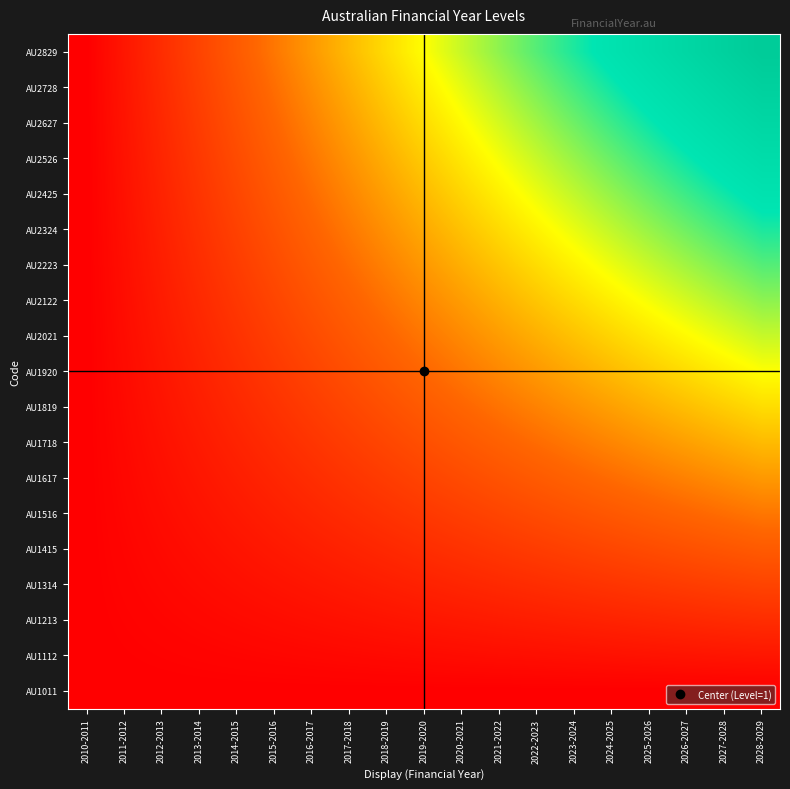

Reading left to right, transcribe all the data shown in this chart.

AU1011: 2010-2011=0.0	2011-2012=0.0	2012-2013=0.0	2013-2014=0.0	2014-2015=0.0	2015-2016=0.0	2016-2017=0.0	2017-2018=0.0	2018-2019=0.0	2019-2020=0.0	2020-2021=0.0	2021-2022=0.0	2022-2023=0.0	2023-2024=0.0	2024-2025=0.0	2025-2026=0.0	2026-2027=0.0	2027-2028=0.0	2028-2029=0.0
AU1112: 2010-2011=0.0	2011-2012=27.7	2012-2013=55.4	2013-2014=83.1	2014-2015=110.8	2015-2016=138.5	2016-2017=166.2	2017-2018=193.9	2018-2019=221.6	2019-2020=249.3	2020-2021=277.0	2021-2022=304.7	2022-2023=332.4	2023-2024=360.1	2024-2025=387.8	2025-2026=415.5	2026-2027=443.2	2027-2028=470.9	2028-2029=498.6
AU1213: 2010-2011=0.0	2011-2012=55.4	2012-2013=110.8	2013-2014=166.2	2014-2015=221.6	2015-2016=277.0	2016-2017=332.4	2017-2018=387.8	2018-2019=443.2	2019-2020=498.6	2020-2021=554.0	2021-2022=609.4	2022-2023=664.8	2023-2024=720.2	2024-2025=775.6	2025-2026=831.0	2026-2027=886.4	2027-2028=941.8	2028-2029=997.2
AU1314: 2010-2011=0.0	2011-2012=83.1	2012-2013=166.2	2013-2014=249.3	2014-2015=332.4	2015-2016=415.5	2016-2017=498.6	2017-2018=581.7	2018-2019=664.8	2019-2020=747.9	2020-2021=831.0	2021-2022=914.1	2022-2023=997.2	2023-2024=1080.3	2024-2025=1163.4	2025-2026=1246.5	2026-2027=1329.6	2027-2028=1412.7	2028-2029=1495.8
AU1415: 2010-2011=0.0	2011-2012=110.8	2012-2013=221.6	2013-2014=332.4	2014-2015=443.2	2015-2016=554.0	2016-2017=664.8	2017-2018=775.6	2018-2019=886.4	2019-2020=997.2	2020-2021=1108.0	2021-2022=1218.8	2022-2023=1329.6	2023-2024=1440.4	2024-2025=1551.2	2025-2026=1662.0	2026-2027=1772.9	2027-2028=1883.7	2028-2029=1994.5
AU1516: 2010-2011=0.0	2011-2012=138.5	2012-2013=277.0	2013-2014=415.5	2014-2015=554.0	2015-2016=692.5	2016-2017=831.0	2017-2018=969.5	2018-2019=1108.0	2019-2020=1246.5	2020-2021=1385.0	2021-2022=1523.5	2022-2023=1662.0	2023-2024=1800.6	2024-2025=1939.1	2025-2026=2077.6	2026-2027=2216.1	2027-2028=2354.6	2028-2029=2493.1
AU1617: 2010-2011=0.0	2011-2012=166.2	2012-2013=332.4	2013-2014=498.6	2014-2015=664.8	2015-2016=831.0	2016-2017=997.2	2017-2018=1163.4	2018-2019=1329.6	2019-2020=1495.8	2020-2021=1662.0	2021-2022=1828.3	2022-2023=1994.5	2023-2024=2160.7	2024-2025=2326.9	2025-2026=2493.1	2026-2027=2659.3	2027-2028=2825.5	2028-2029=2991.7
AU1718: 2010-2011=0.0	2011-2012=193.9	2012-2013=387.8	2013-2014=581.7	2014-2015=775.6	2015-2016=969.5	2016-2017=1163.4	2017-2018=1357.3	2018-2019=1551.2	2019-2020=1745.2	2020-2021=1939.1	2021-2022=2133.0	2022-2023=2326.9	2023-2024=2520.8	2024-2025=2714.7	2025-2026=2908.6	2026-2027=3102.5	2027-2028=3296.4	2028-2029=3490.3
AU1819: 2010-2011=0.0	2011-2012=221.6	2012-2013=443.2	2013-2014=664.8	2014-2015=886.4	2015-2016=1108.0	2016-2017=1329.6	2017-2018=1551.2	2018-2019=1772.9	2019-2020=1994.5	2020-2021=2216.1	2021-2022=2437.7	2022-2023=2659.3	2023-2024=2880.9	2024-2025=3102.5	2025-2026=3324.1	2026-2027=3545.7	2027-2028=3767.3	2028-2029=3988.9
AU1920: 2010-2011=0.0	2011-2012=249.3	2012-2013=498.6	2013-2014=747.9	2014-2015=997.2	2015-2016=1246.5	2016-2017=1495.8	2017-2018=1745.2	2018-2019=1994.5	2019-2020=2243.8	2020-2021=2493.1	2021-2022=2742.4	2022-2023=2991.7	2023-2024=3241.0	2024-2025=3490.3	2025-2026=3739.6	2026-2027=3988.9	2027-2028=4238.2	2028-2029=4487.5
AU2021: 2010-2011=0.0	2011-2012=277.0	2012-2013=554.0	2013-2014=831.0	2014-2015=1108.0	2015-2016=1385.0	2016-2017=1662.0	2017-2018=1939.1	2018-2019=2216.1	2019-2020=2493.1	2020-2021=2770.1	2021-2022=3047.1	2022-2023=3324.1	2023-2024=3601.1	2024-2025=3878.1	2025-2026=4155.1	2026-2027=4432.1	2027-2028=4709.1	2028-2029=4986.1
AU2122: 2010-2011=0.0	2011-2012=304.7	2012-2013=609.4	2013-2014=914.1	2014-2015=1218.8	2015-2016=1523.5	2016-2017=1828.3	2017-2018=2133.0	2018-2019=2437.7	2019-2020=2742.4	2020-2021=3047.1	2021-2022=3351.8	2022-2023=3656.5	2023-2024=3961.2	2024-2025=4265.9	2025-2026=4570.6	2026-2027=4875.3	2027-2028=5180.1	2028-2029=5484.8
AU2223: 2010-2011=0.0	2011-2012=332.4	2012-2013=664.8	2013-2014=997.2	2014-2015=1329.6	2015-2016=1662.0	2016-2017=1994.5	2017-2018=2326.9	2018-2019=2659.3	2019-2020=2991.7	2020-2021=3324.1	2021-2022=3656.5	2022-2023=3988.9	2023-2024=4321.3	2024-2025=4653.7	2025-2026=4986.1	2026-2027=5318.6	2027-2028=5651.0	2028-2029=5983.4
AU2324: 2010-2011=0.0	2011-2012=360.1	2012-2013=720.2	2013-2014=1080.3	2014-2015=1440.4	2015-2016=1800.6	2016-2017=2160.7	2017-2018=2520.8	2018-2019=2880.9	2019-2020=3241.0	2020-2021=3601.1	2021-2022=3961.2	2022-2023=4321.3	2023-2024=4681.4	2024-2025=5041.6	2025-2026=5401.7	2026-2027=5761.8	2027-2028=6121.9	2028-2029=6482.0
AU2425: 2010-2011=0.0	2011-2012=387.8	2012-2013=775.6	2013-2014=1163.4	2014-2015=1551.2	2015-2016=1939.1	2016-2017=2326.9	2017-2018=2714.7	2018-2019=3102.5	2019-2020=3490.3	2020-2021=3878.1	2021-2022=4265.9	2022-2023=4653.7	2023-2024=5041.6	2024-2025=5429.4	2025-2026=5817.2	2026-2027=6205.0	2027-2028=6592.8	2028-2029=6980.6
AU2526: 2010-2011=0.0	2011-2012=415.5	2012-2013=831.0	2013-2014=1246.5	2014-2015=1662.0	2015-2016=2077.6	2016-2017=2493.1	2017-2018=2908.6	2018-2019=3324.1	2019-2020=3739.6	2020-2021=4155.1	2021-2022=4570.6	2022-2023=4986.1	2023-2024=5401.7	2024-2025=5817.2	2025-2026=6232.7	2026-2027=6648.2	2027-2028=7063.7	2028-2029=7479.2
AU2627: 2010-2011=0.0	2011-2012=443.2	2012-2013=886.4	2013-2014=1329.6	2014-2015=1772.9	2015-2016=2216.1	2016-2017=2659.3	2017-2018=3102.5	2018-2019=3545.7	2019-2020=3988.9	2020-2021=4432.1	2021-2022=4875.3	2022-2023=5318.6	2023-2024=5761.8	2024-2025=6205.0	2025-2026=6648.2	2026-2027=7091.4	2027-2028=7534.6	2028-2029=7977.8
AU2728: 2010-2011=0.0	2011-2012=470.9	2012-2013=941.8	2013-2014=1412.7	2014-2015=1883.7	2015-2016=2354.6	2016-2017=2825.5	2017-2018=3296.4	2018-2019=3767.3	2019-2020=4238.2	2020-2021=4709.1	2021-2022=5180.1	2022-2023=5651.0	2023-2024=6121.9	2024-2025=6592.8	2025-2026=7063.7	2026-2027=7534.6	2027-2028=8005.5	2028-2029=8476.5
AU2829: 2010-2011=0.0	2011-2012=498.6	2012-2013=997.2	2013-2014=1495.8	2014-2015=1994.5	2015-2016=2493.1	2016-2017=2991.7	2017-2018=3490.3	2018-2019=3988.9	2019-2020=4487.5	2020-2021=4986.1	2021-2022=5484.8	2022-2023=5983.4	2023-2024=6482.0	2024-2025=6980.6	2025-2026=7479.2	2026-2027=7977.8	2027-2028=8476.5	2028-2029=8975.1